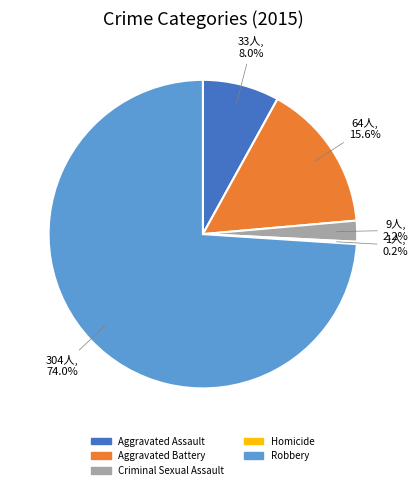

To the nearest percent, what portion does Aggravated Battery represent?

16%